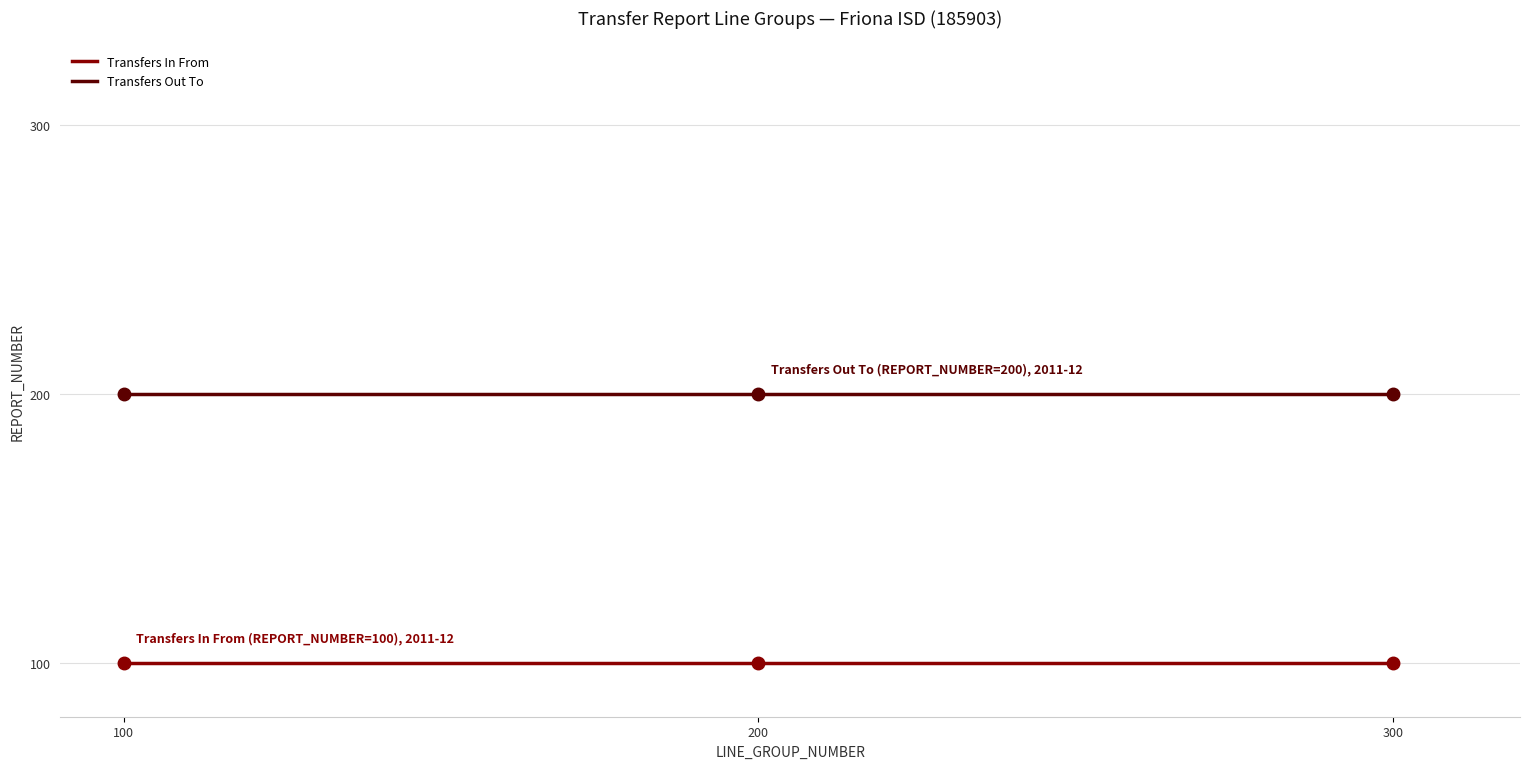

True or false: Transfers In From has a value of 100 at 200.

True